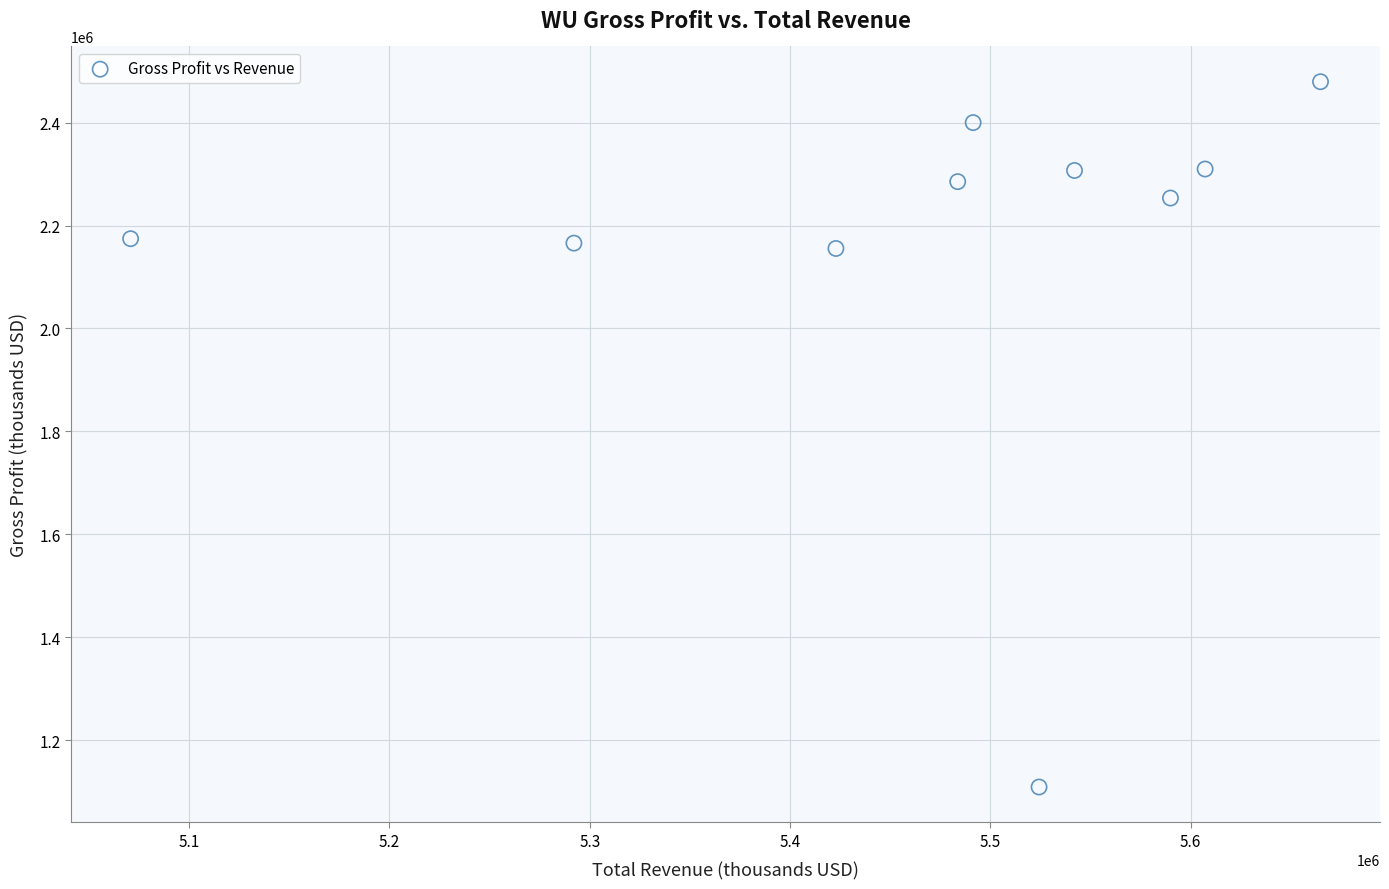

What is the range of X values (max minus min)?

594000